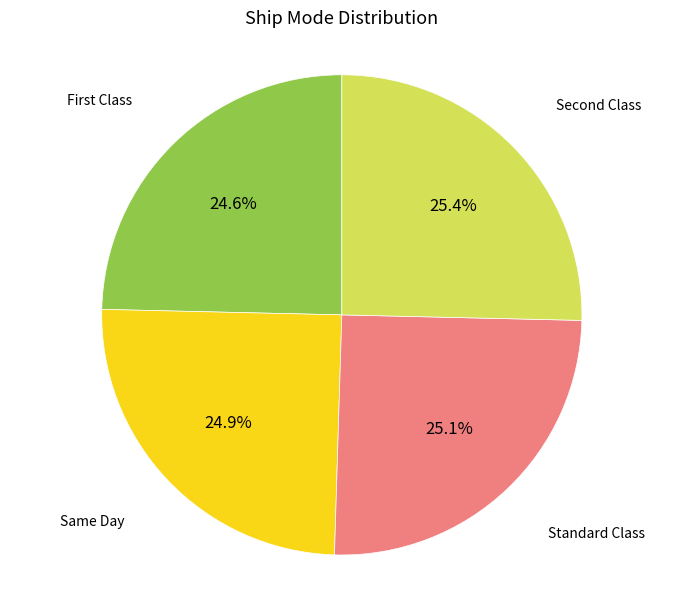

Is there any slice that represents more than half of the pie?

No